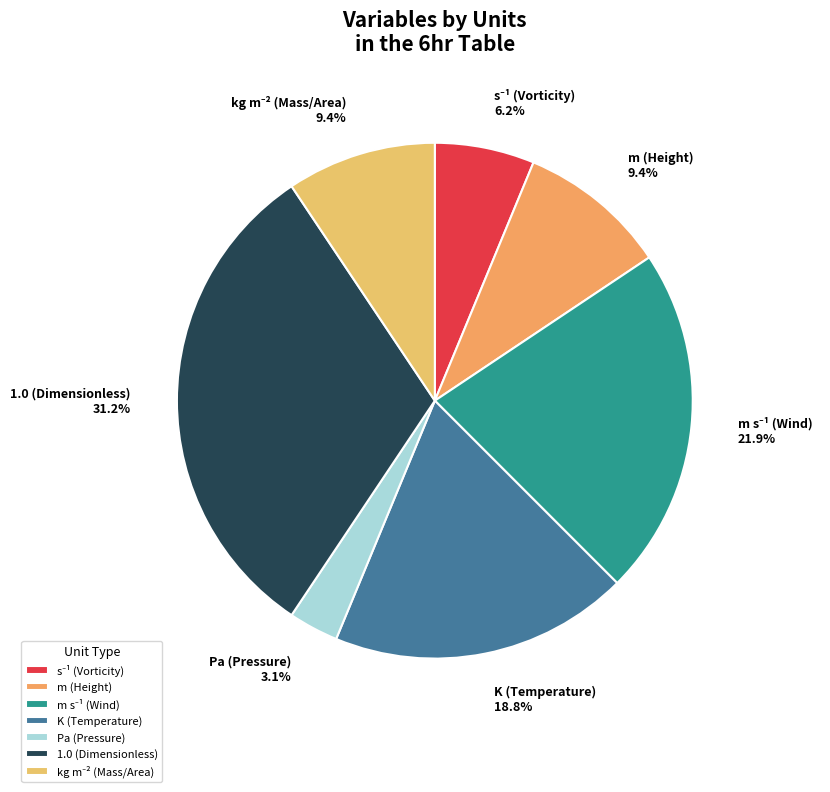

Is the sum of m (Height) and 1.0 (Dimensionless) greater than half?

No